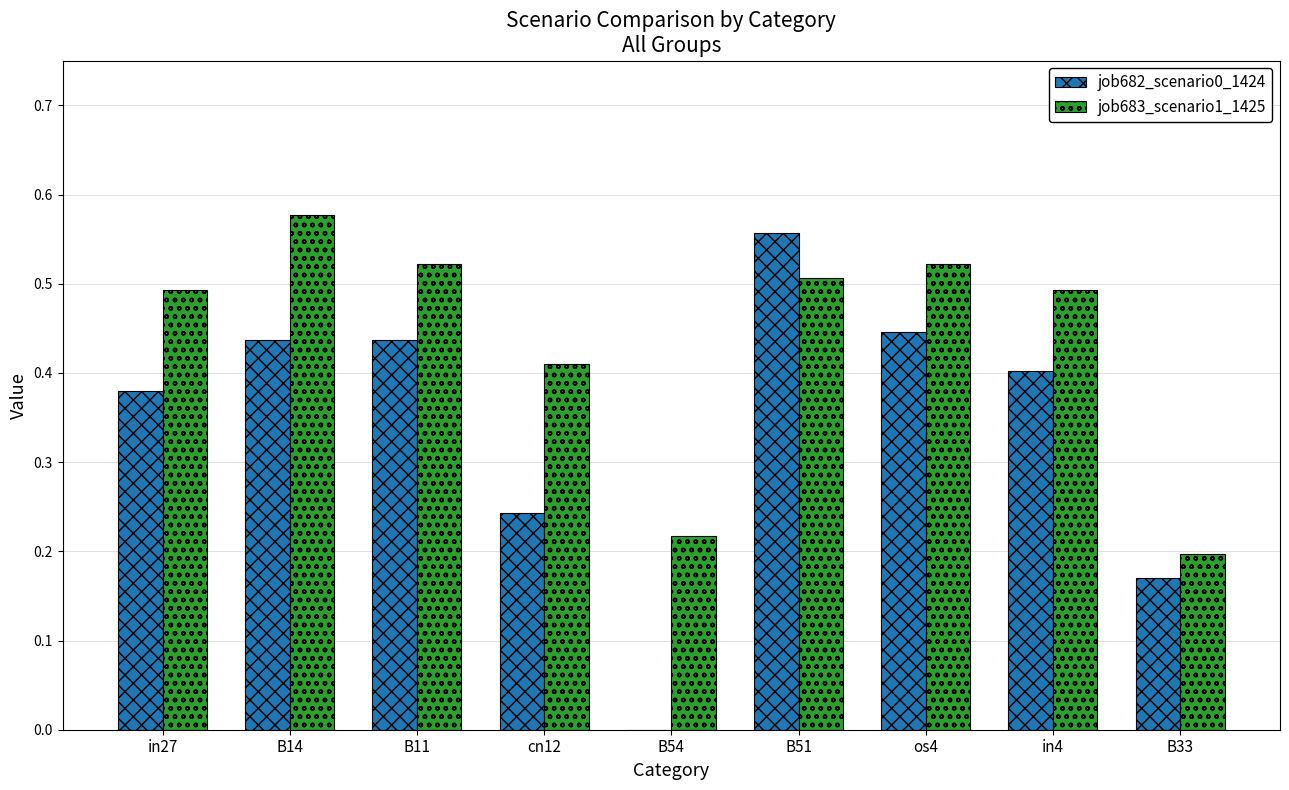

Which series has the largest range (max minus min)?

job682_scenario0_1424